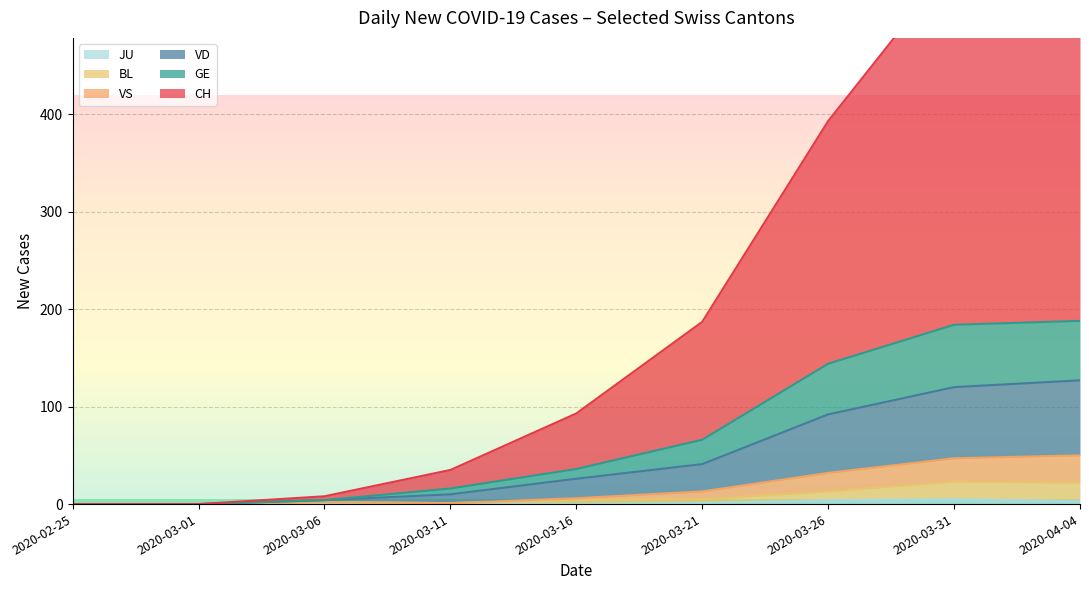

Rank the series by their maximum value, from highest to lowest.

CH, VD, GE, VS, BL, JU